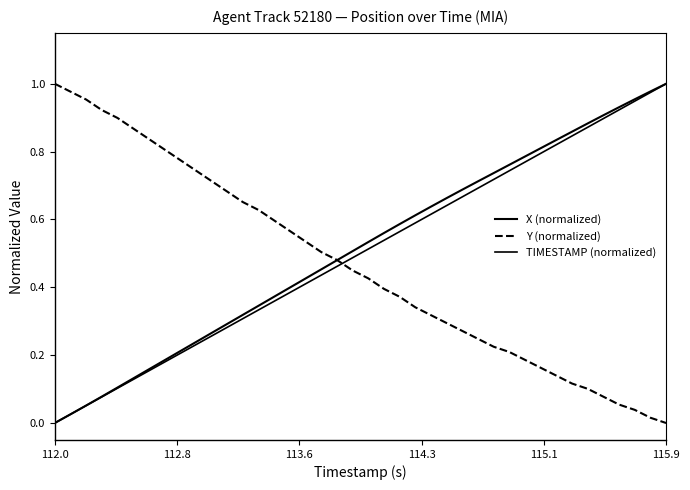

How many lines are shown in the chart?

3